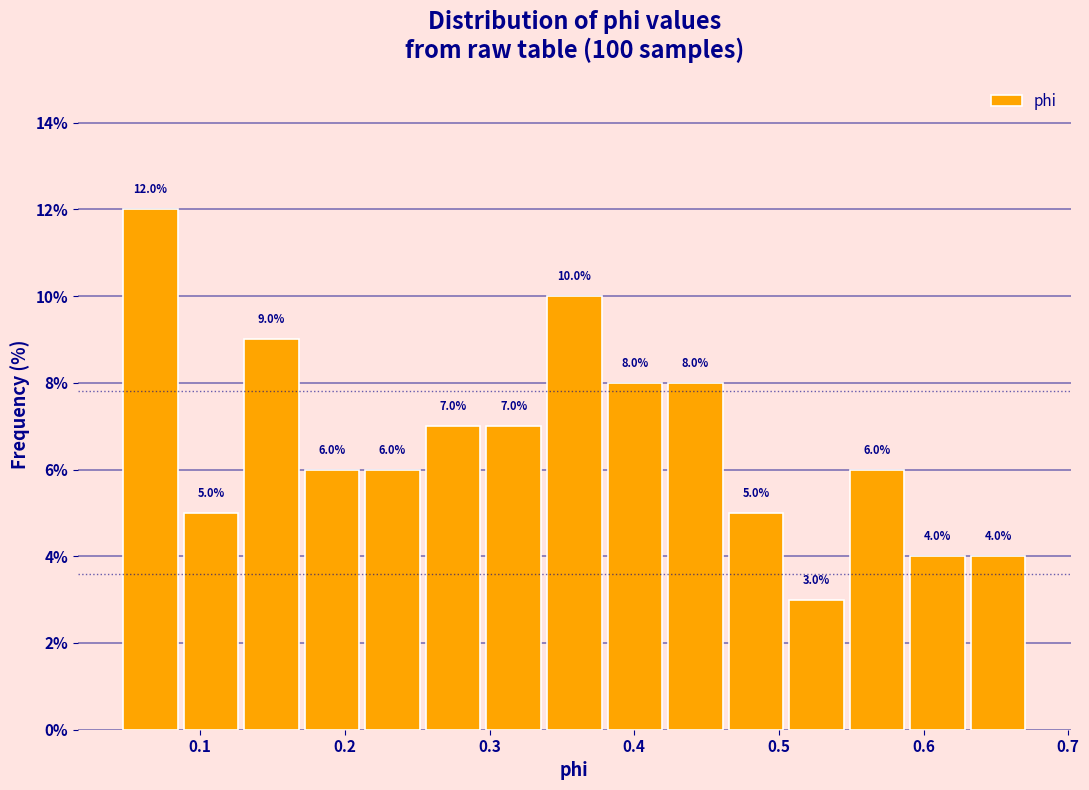

Reading left to right, list every bar in this chart as the range it spans on the x-axis followed by its height. The bar edges are not printed on the chart, so give them approximately, as read against the axis.

0.04 to 0.09: 12.0
0.09 to 0.13: 5.0
0.13 to 0.17: 9.0
0.17 to 0.21: 6.0
0.21 to 0.25: 6.0
0.25 to 0.30: 7.0
0.30 to 0.34: 7.0
0.34 to 0.38: 10.0
0.38 to 0.42: 8.0
0.42 to 0.46: 8.0
0.46 to 0.51: 5.0
0.51 to 0.55: 3.0
0.55 to 0.59: 6.0
0.59 to 0.63: 4.0
0.63 to 0.67: 4.0